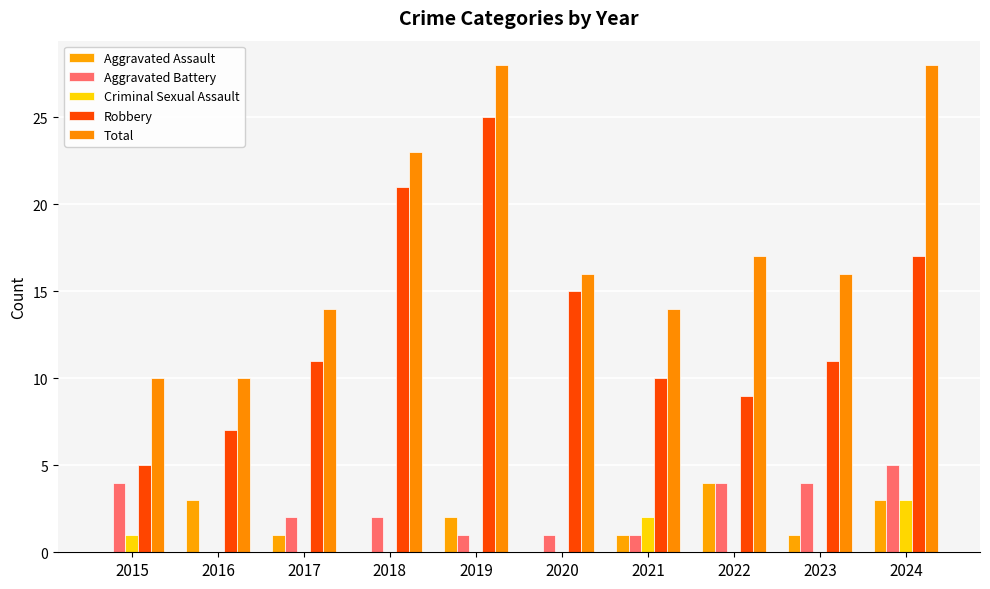

What is the sum of all Aggravated Battery values?

24